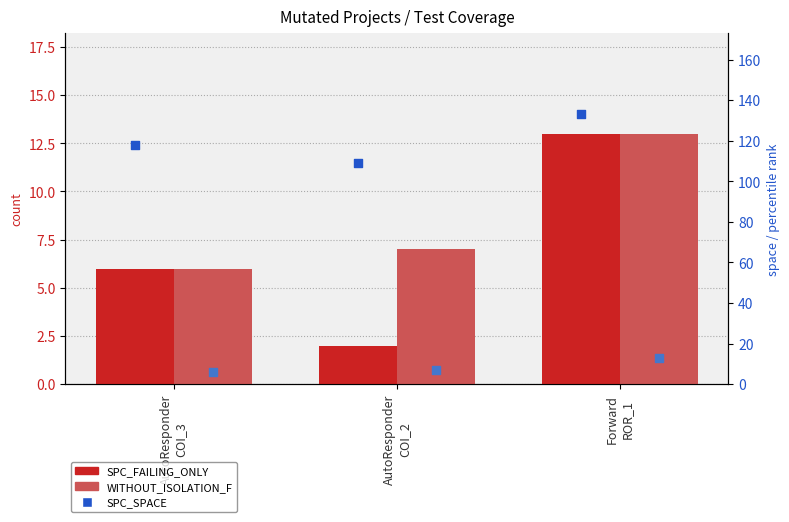

What is the total value across all series at AutoResponder
COI_3?

136